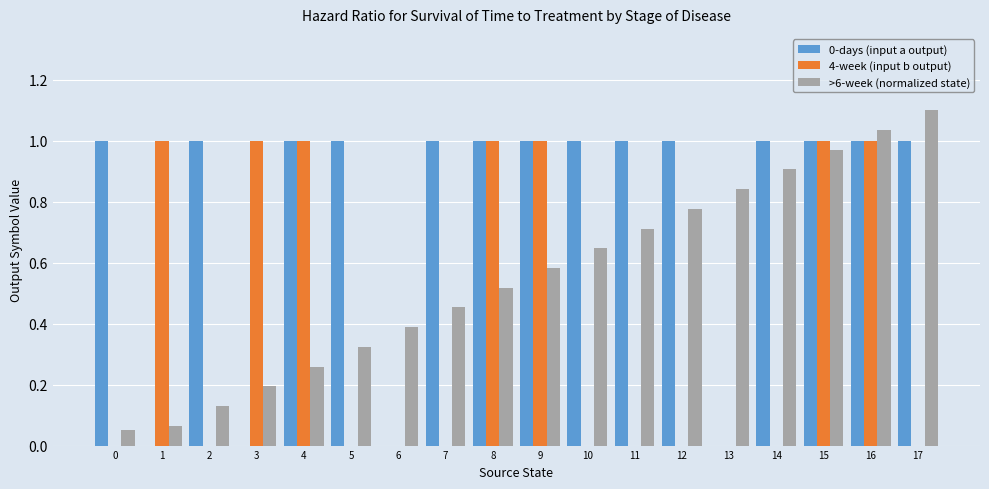

Between 9 and 11, which series saw the biggest shift?

4-week (input b output)